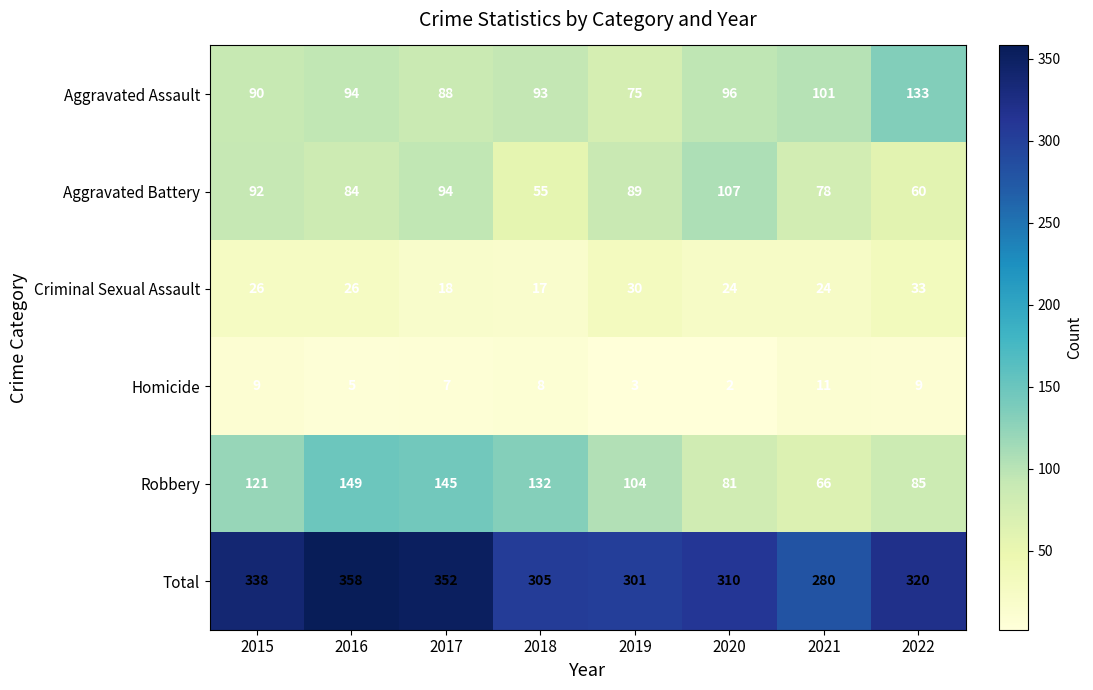

What is the average value of the Aggravated Battery series?

82